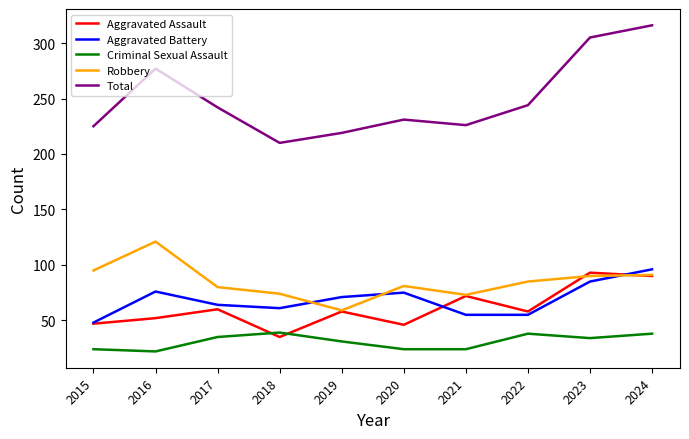

Is it true that Total equals 210 at 2018?

True